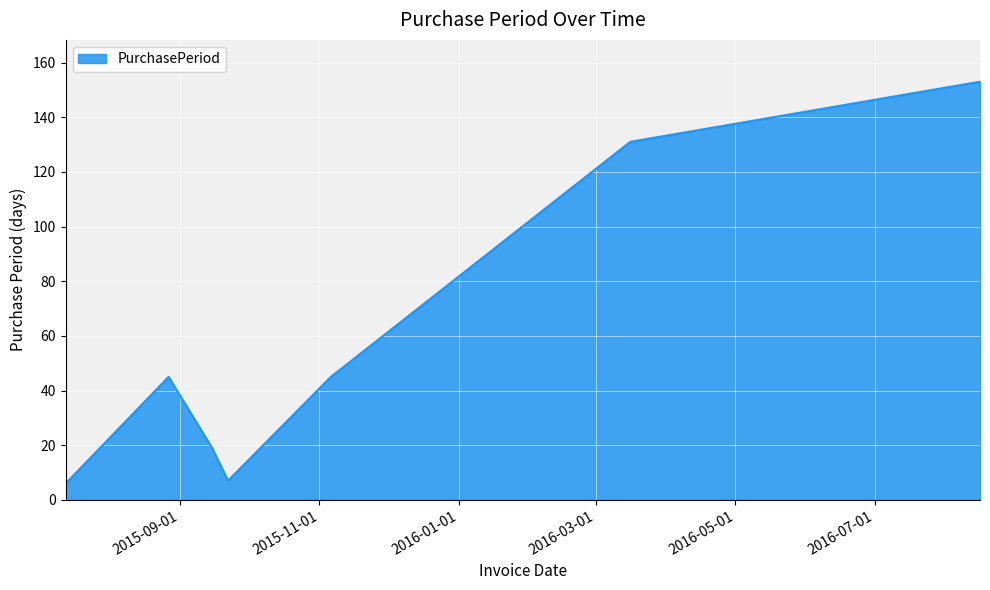

What is the minimum value shown in the chart?

6